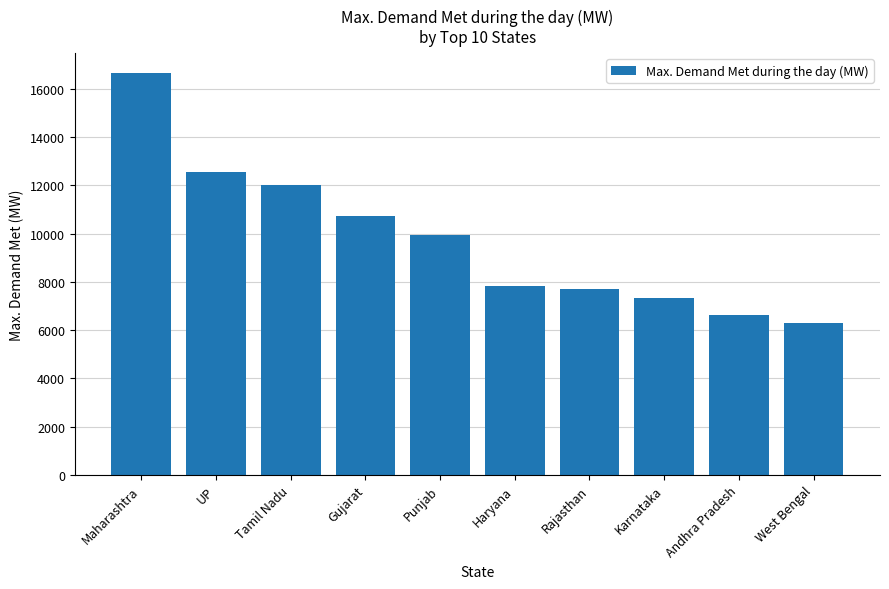

Where does the data first go above 9938?

Maharashtra